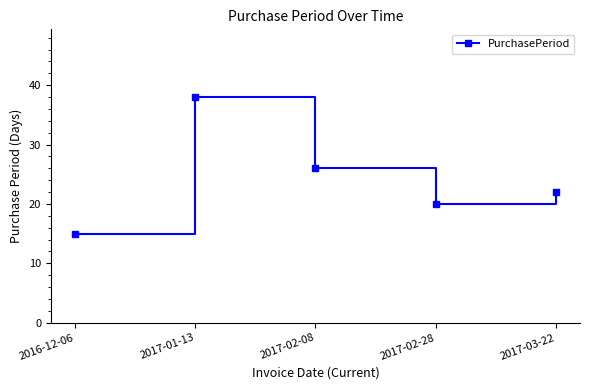

At which category does the data reach its first local peak?

2017-01-13